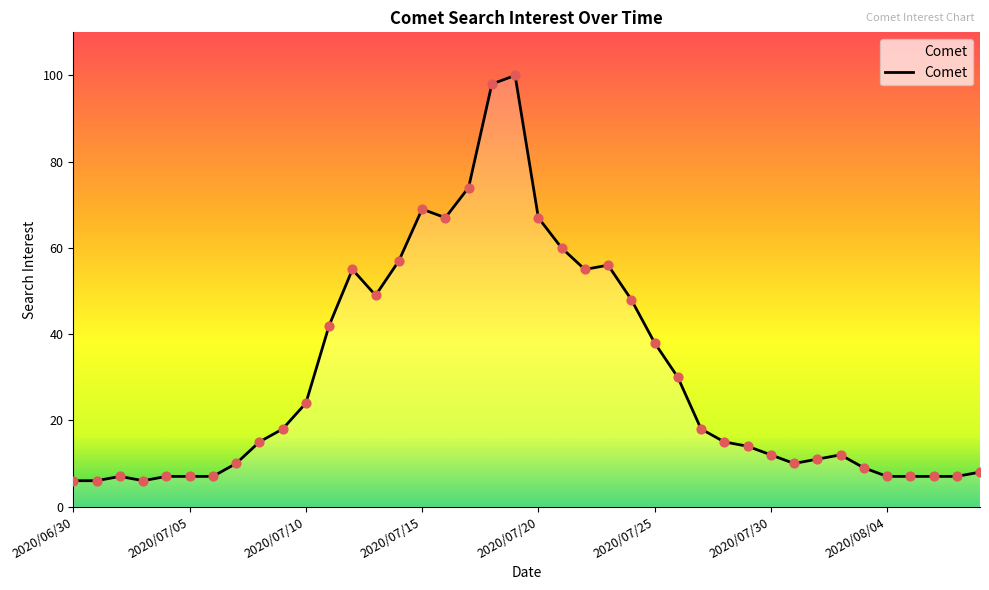

What is the difference between the maximum and minimum values?

94